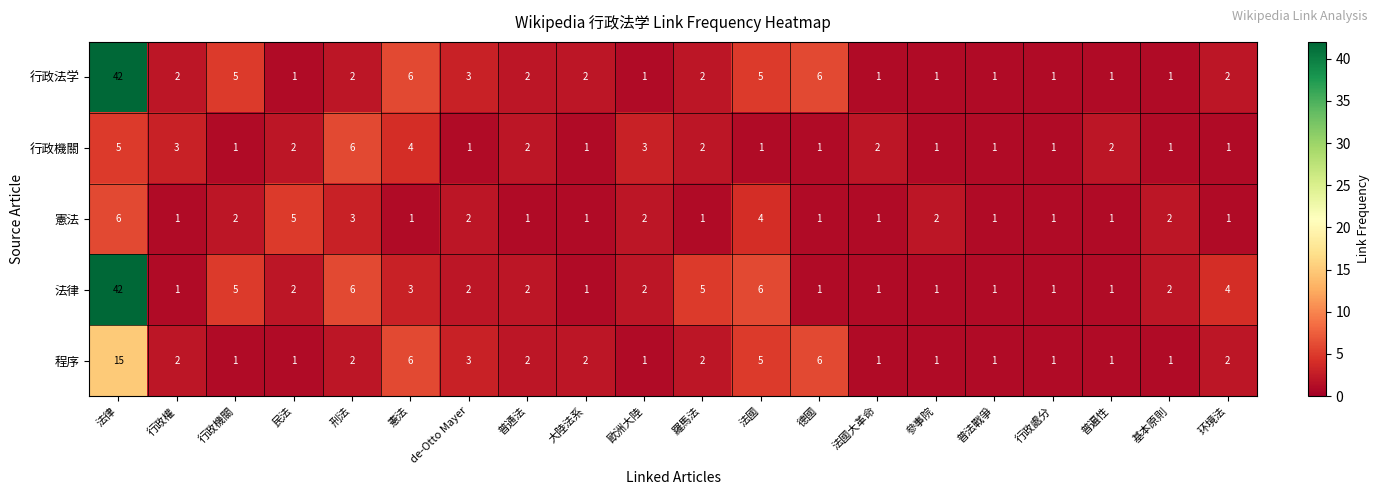

The 法律 series shows 0 at 德國. True or false?

False